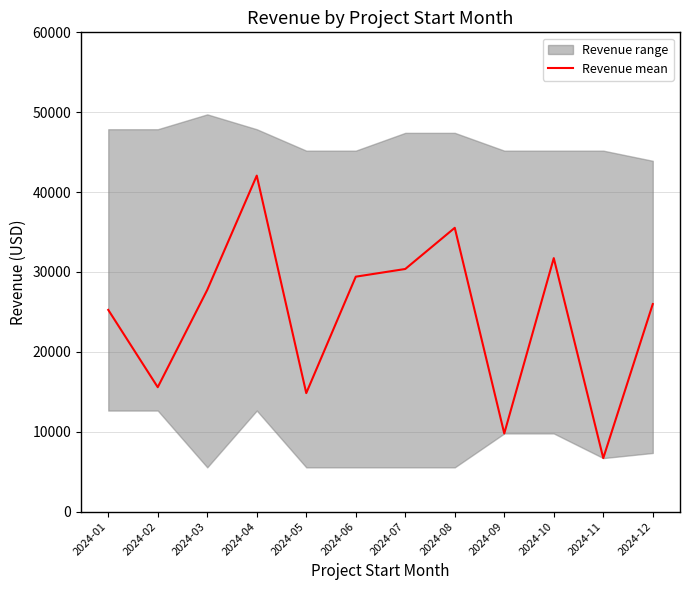

What is the minimum value shown in the chart?

6694